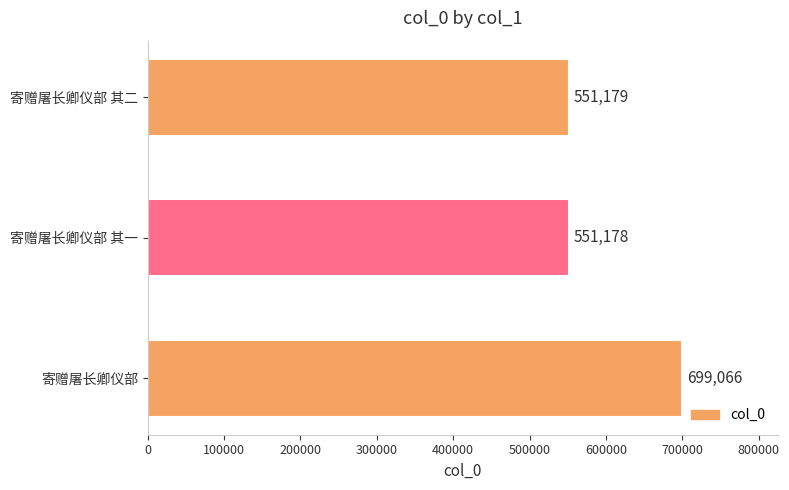

What is the greatest value displayed?

699066